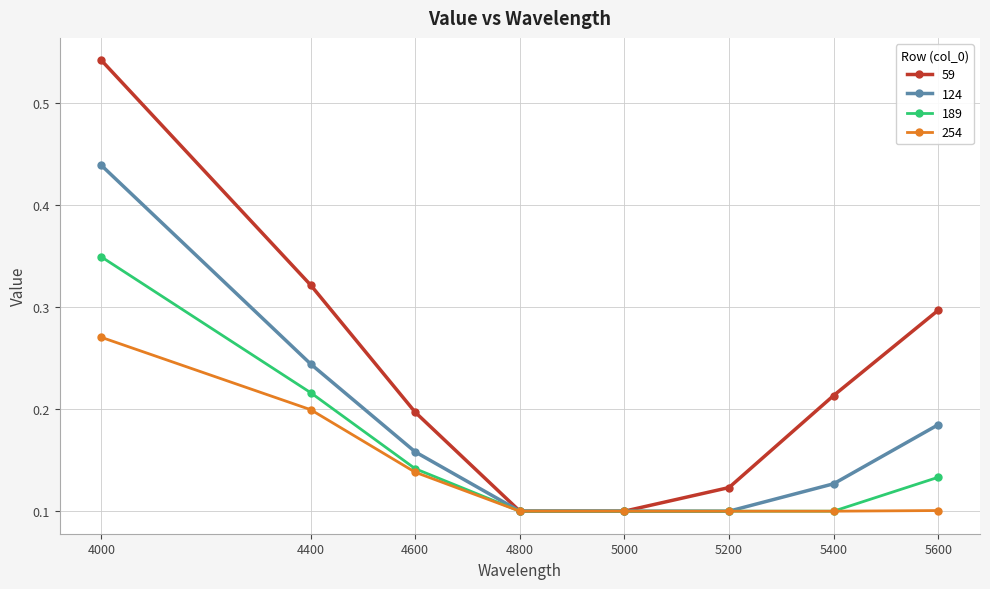

At 5600, list the series in order from largest to smallest.

59, 124, 189, 254